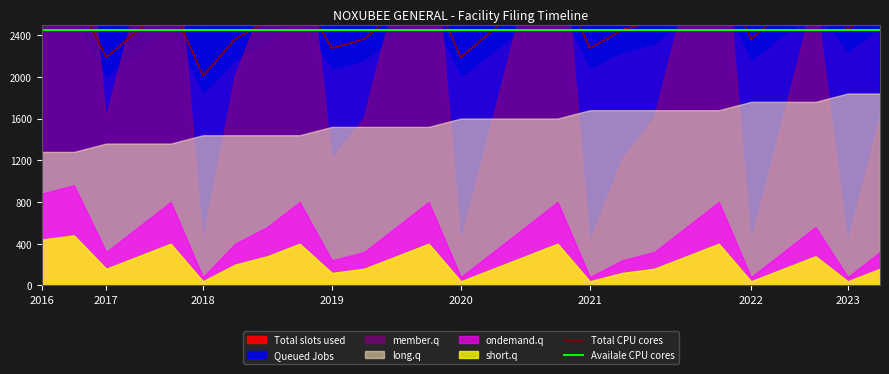

What is the total value across all series at 2019?

4720.9